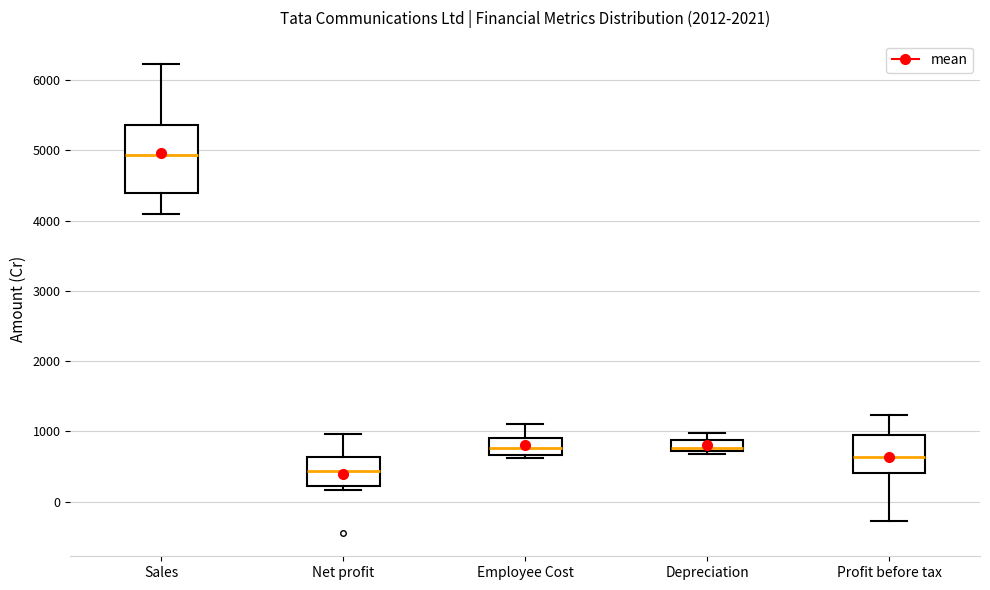

Which box is the tallest, from its lower edge to its upper edge?

Sales